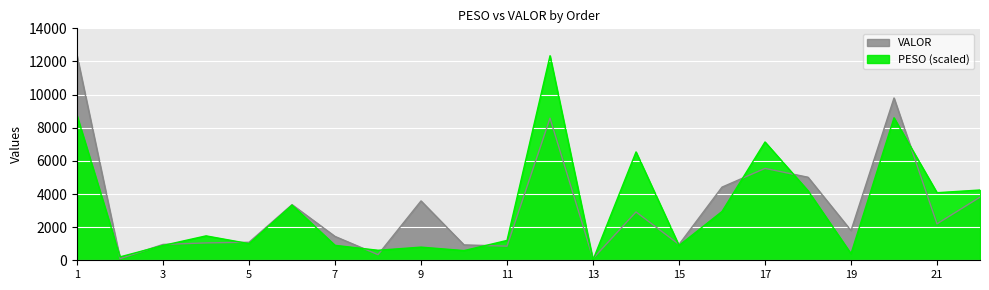

Rank the series by their maximum value, from lowest to highest.

PESO, VALOR